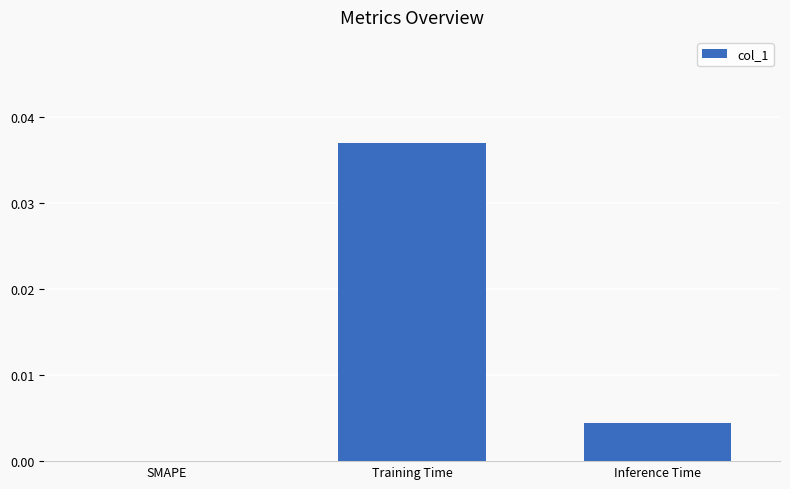

Between SMAPE and Inference Time, which is larger?

Inference Time